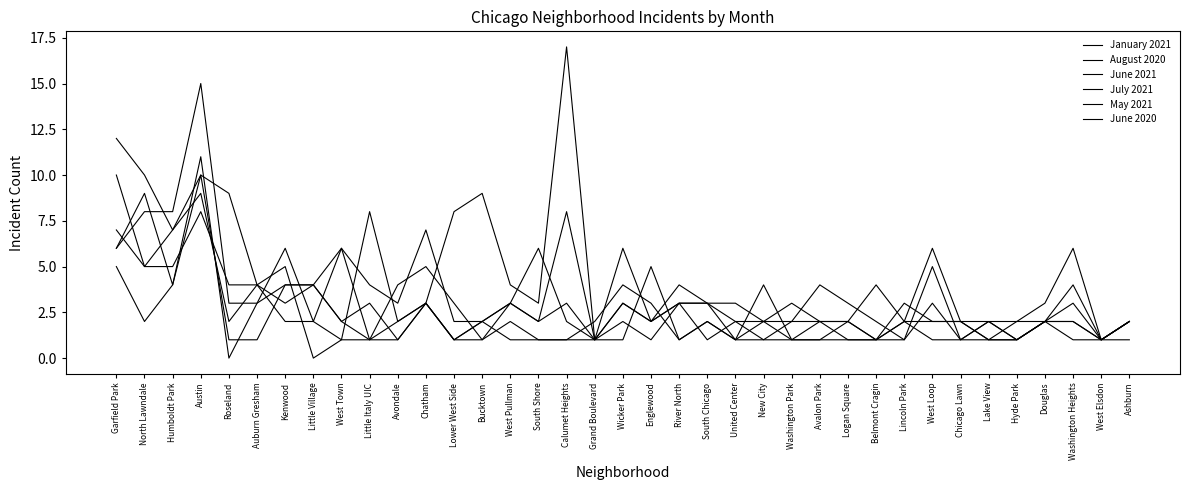

How many lines are shown in the chart?

6